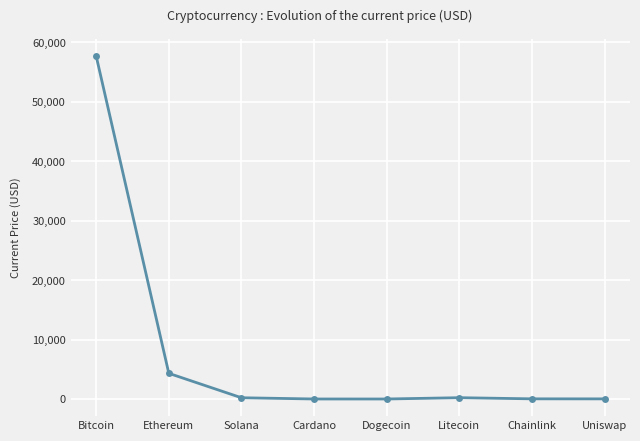

Between Chainlink and Bitcoin, which is larger?

Bitcoin